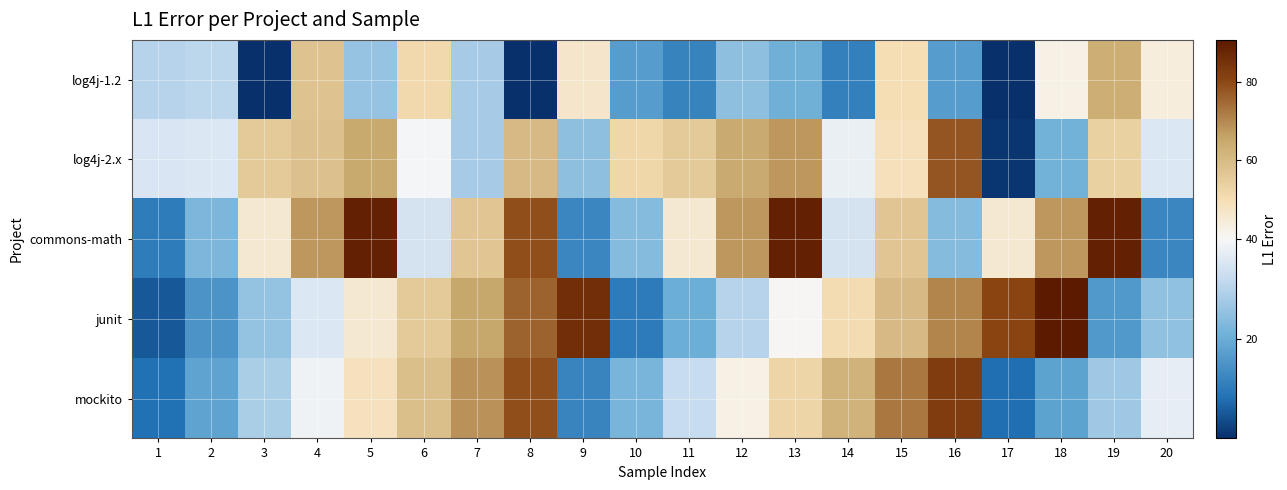

Reading right to left, transcribe all the data shown in this chart.

log4j-1.2: 20=43.5	19=63.6	18=42.5	17=0.0	16=16.6	15=49.9	14=10.9	13=20.8	12=24.7	11=11.7	10=16.6	9=46.6	8=0.1	7=27.8	6=51.4	5=25.6	4=57.5	3=0.3	2=30.8	1=30.1
log4j-2.x: 20=35.5	19=53.8	18=21.2	17=0.9	16=77.9	15=49.0	14=37.9	13=68.0	12=64.6	11=55.6	10=52.0	9=24.8	8=60.4	7=28.0	6=39.5	5=65.2	4=58.4	3=55.8	2=35.5	1=35.2
commons-math: 20=12.3	19=89.1	18=67.8	17=45.6	16=23.4	15=56.7	14=34.5	13=89.0	12=67.8	11=45.6	10=23.4	9=12.3	8=78.9	7=56.7	6=34.5	5=89.1	4=67.8	3=45.6	2=22.3	1=10.5
junit: 20=25.0	19=15.9	18=90.8	17=80.7	16=70.6	15=60.5	14=50.4	13=40.3	12=30.2	11=20.1	10=10.0	9=85.9	8=75.8	7=65.7	6=55.6	5=45.5	4=35.4	3=25.3	2=15.2	1=5.1
mockito: 20=37.1	19=27.0	18=17.9	17=7.8	16=82.7	15=72.6	14=62.5	13=52.4	12=42.3	11=32.2	10=22.1	9=12.0	8=78.9	7=68.8	6=58.7	5=48.6	4=38.5	3=28.4	2=18.3	1=8.2